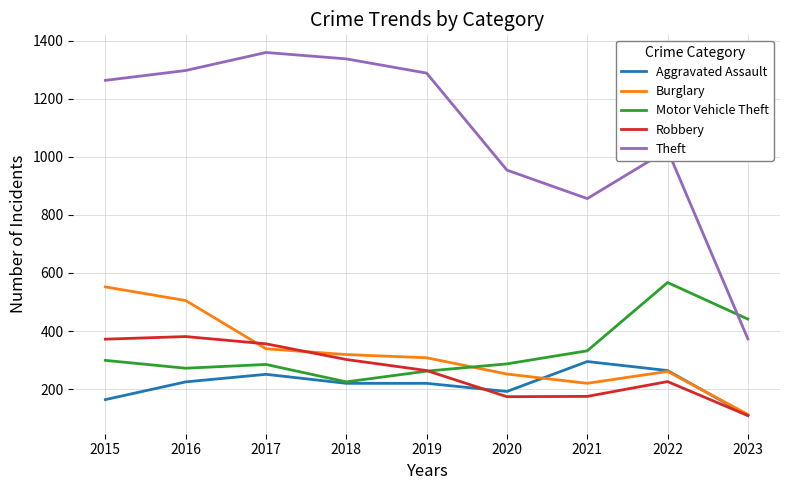

True or false: Robbery has more than 0 points higher than both neighbors.

True